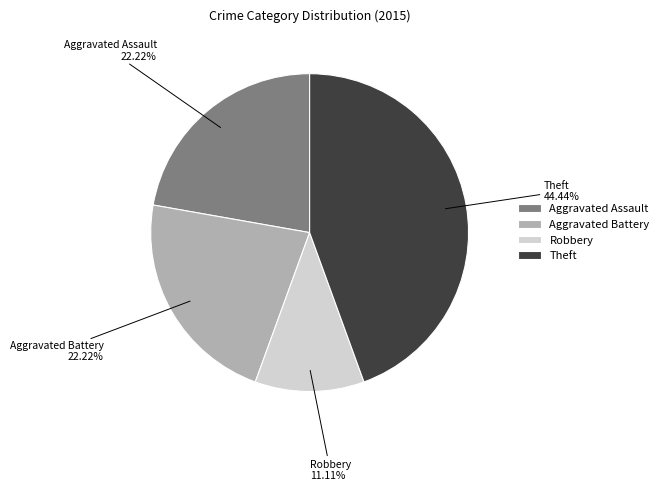

Is it true that Aggravated Assault is 30% of the pie?

False